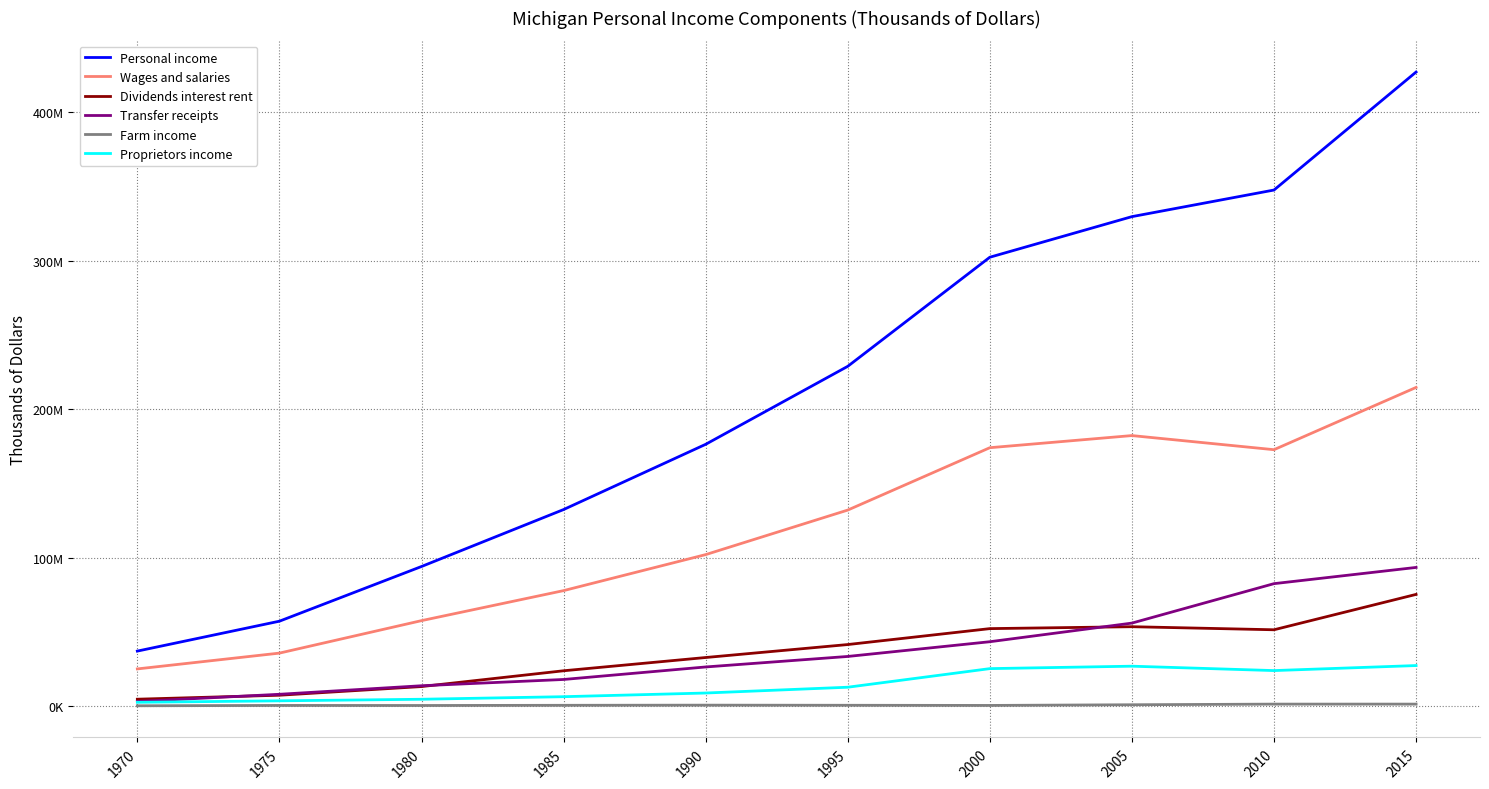

What is the sum of all Transfer receipts values?

378820566